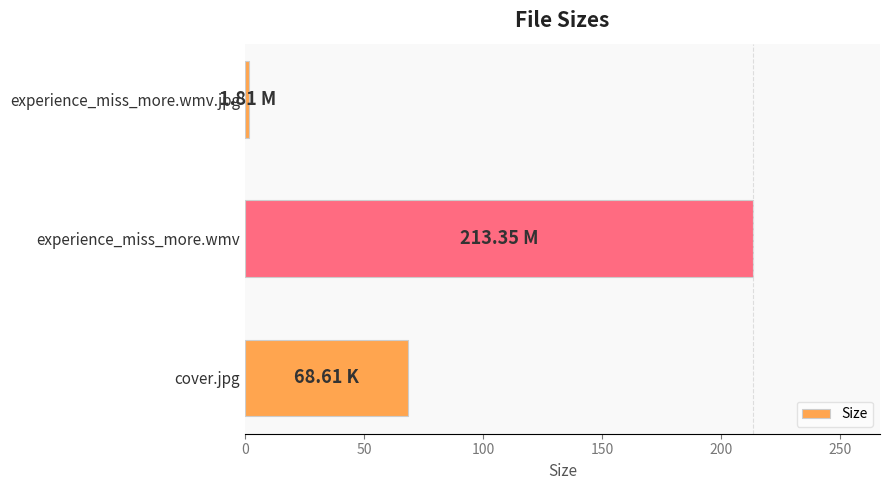

List the labels in order of value, smallest first.

experience_miss_more.wmv.jpg, cover.jpg, experience_miss_more.wmv